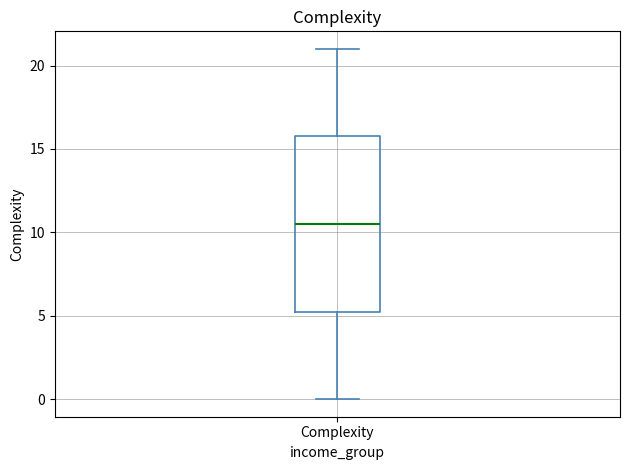

Read this box plot against the y-axis: the position of the median line, the range covered by the box, and the ends of both whiskers. The values are not printed on the chart, so give them approximately, as read against the axis.

median 10.5, box 5.5 to 16.0, whiskers 0.0 to 21.0